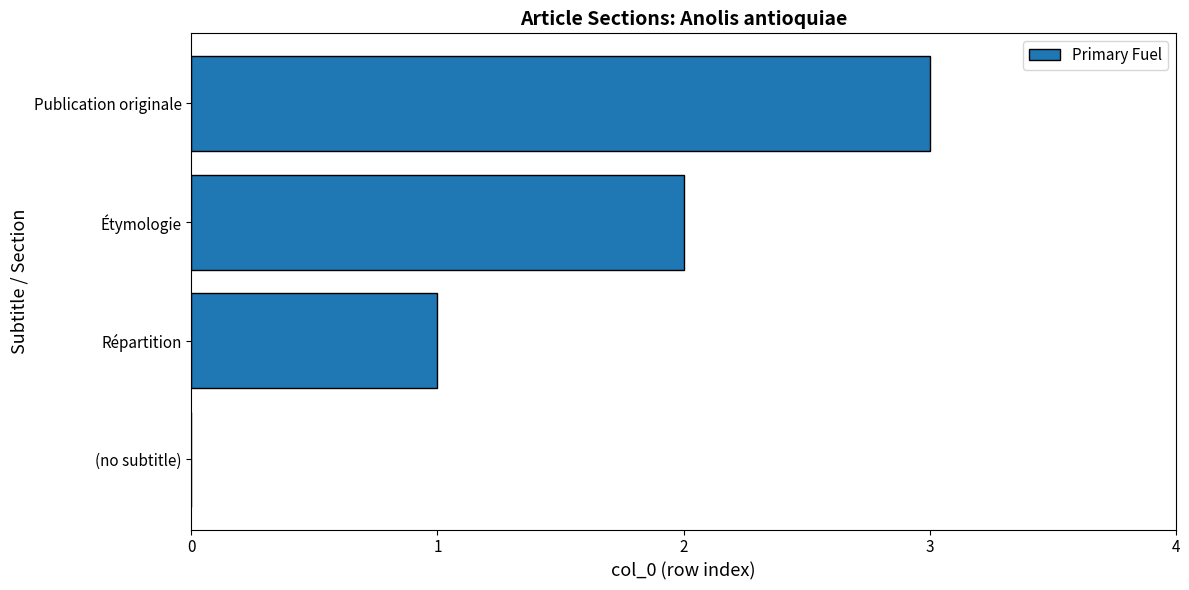

Which has a higher value, Publication originale or Étymologie?

Publication originale